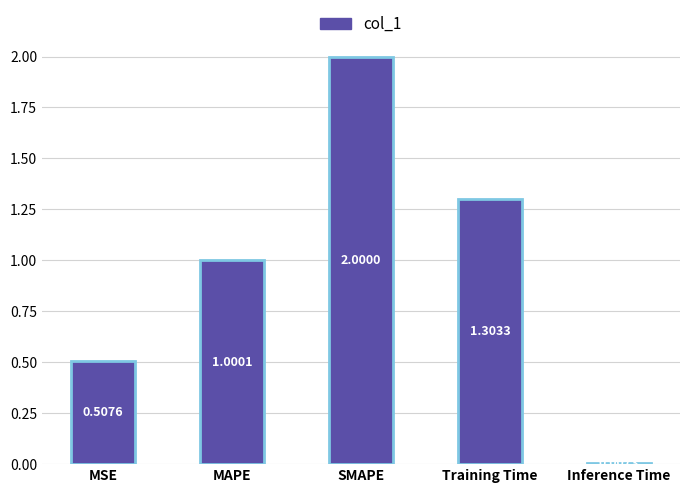

Are the bars grouped side by side (vs. stacked)?

No